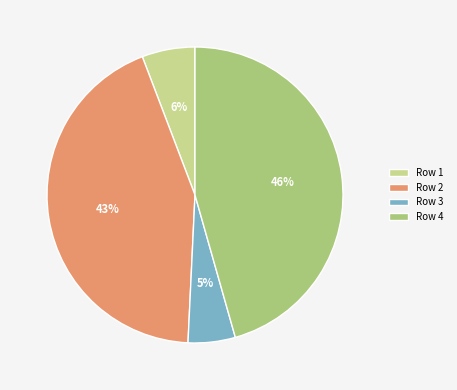

Is it true that Row 3 is 14% of the pie?

False